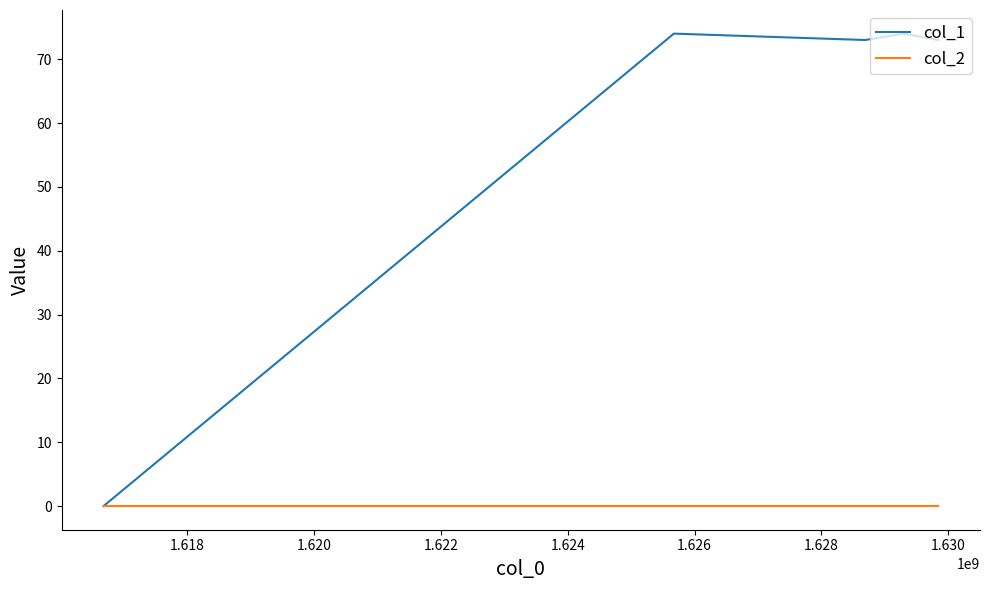

Which series has the widest spread of values?

col_1